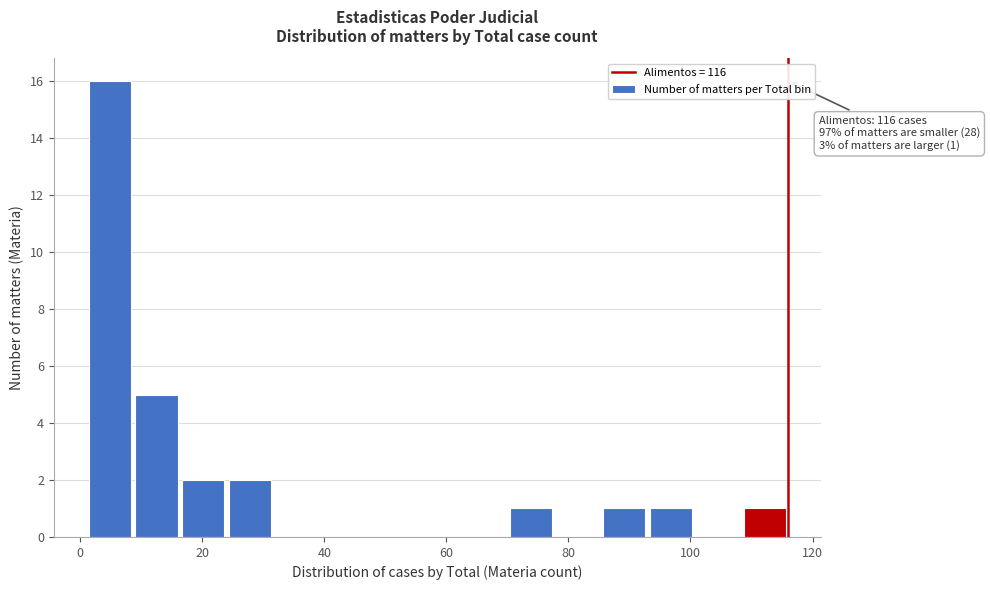

Around what value on the x-axis is the tallest bar? Give the approximate position of its centre, as read against the axis.

4